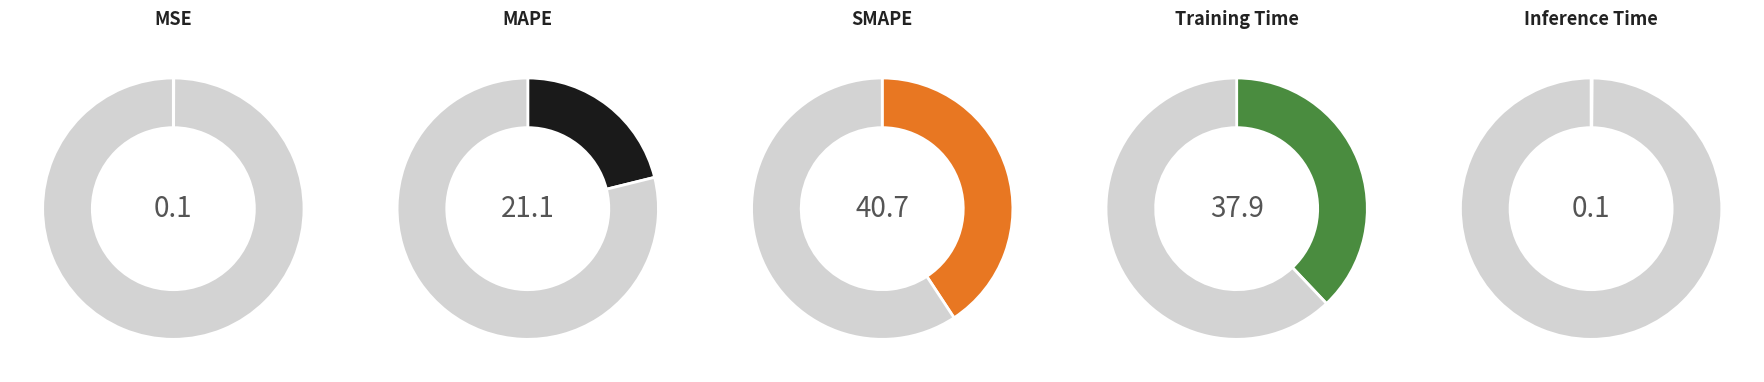

To the nearest percent, what is the combined percentage of Training Time and MSE?

38%